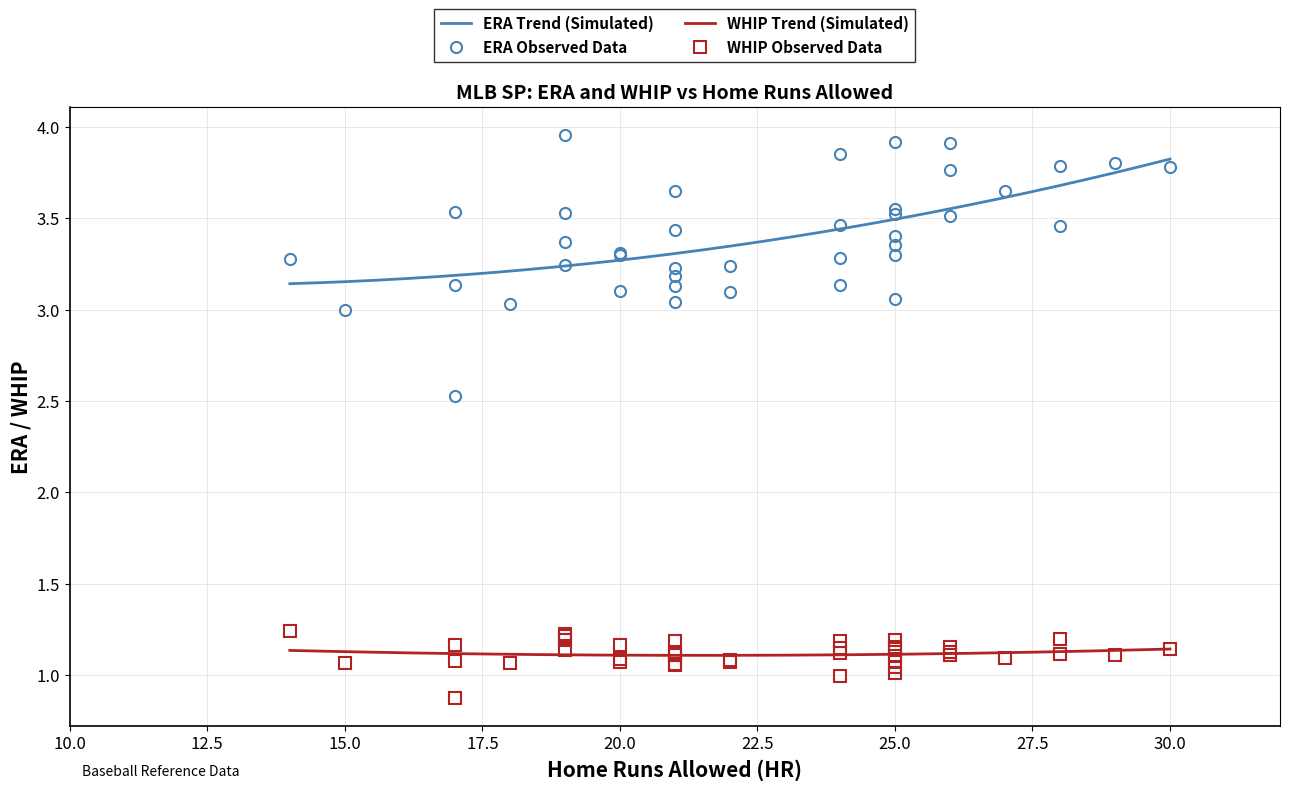

Rank the series by their maximum value, from highest to lowest.

ERA, WHIP